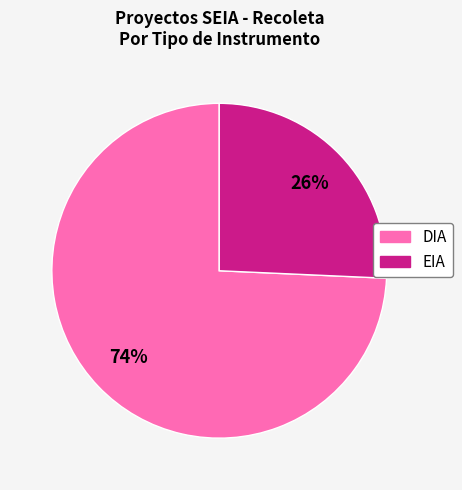

Do EIA and DIA together represent more than half of the pie?

Yes